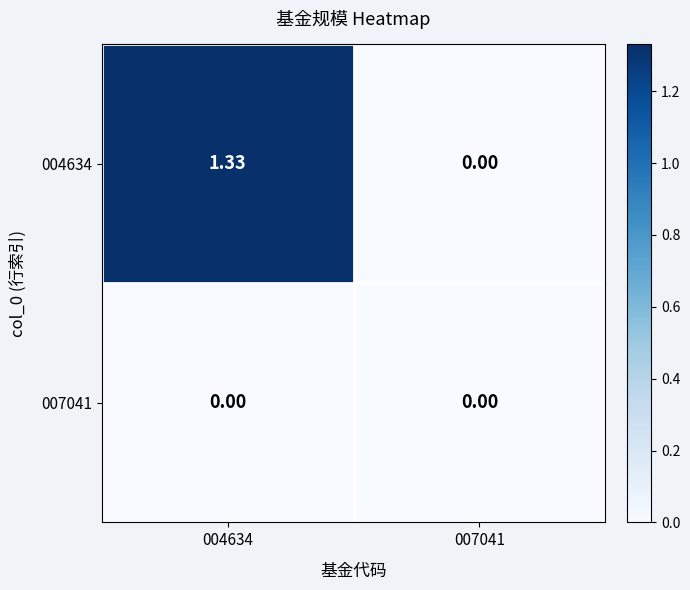

Reading left to right, transcribe all the data shown in this chart.

004634: 004634=1.3	007041=0.0
007041: 004634=0.0	007041=0.0